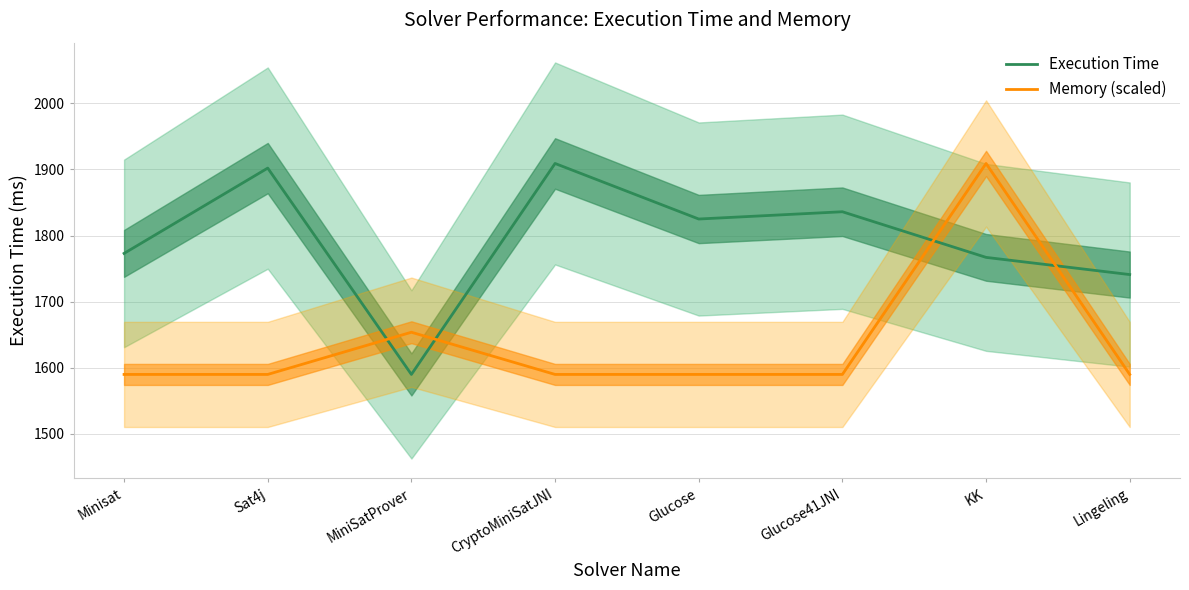

Where is Memory (scaled) nearest to the value 1749?

MiniSatProver